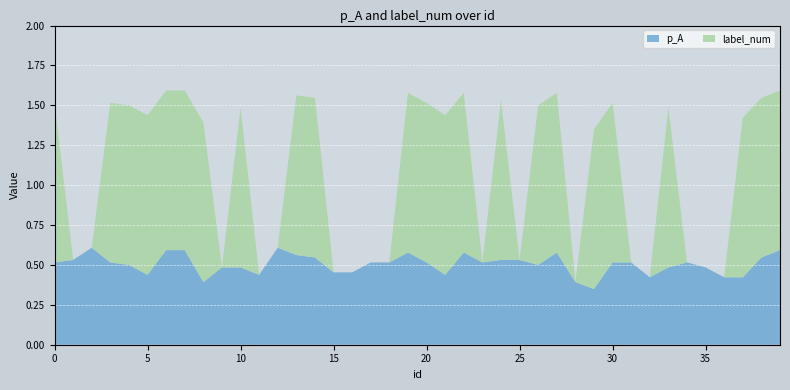

Reading left to right, what are all the values shown in this chart?

p_A: 0=0.5	1=0.5	2=0.6	3=0.5	4=0.5	5=0.4	6=0.6	7=0.6	8=0.4	9=0.5	10=0.5	11=0.4	12=0.6	13=0.6	14=0.5	15=0.5	16=0.5	17=0.5	18=0.5	19=0.6	20=0.5	21=0.4	22=0.6	23=0.5	24=0.5	25=0.5	26=0.5	27=0.6	28=0.4	29=0.3	30=0.5	31=0.5	32=0.4	33=0.5	34=0.5	35=0.5	36=0.4	37=0.4	38=0.5	39=0.6
label_num: 0=1.0	1=0.0	2=0.0	3=1.0	4=1.0	5=1.0	6=1.0	7=1.0	8=1.0	9=0.0	10=1.0	11=0.0	12=0.0	13=1.0	14=1.0	15=0.0	16=0.0	17=0.0	18=0.0	19=1.0	20=1.0	21=1.0	22=1.0	23=0.0	24=1.0	25=0.0	26=1.0	27=1.0	28=0.0	29=1.0	30=1.0	31=0.0	32=0.0	33=1.0	34=0.0	35=0.0	36=0.0	37=1.0	38=1.0	39=1.0